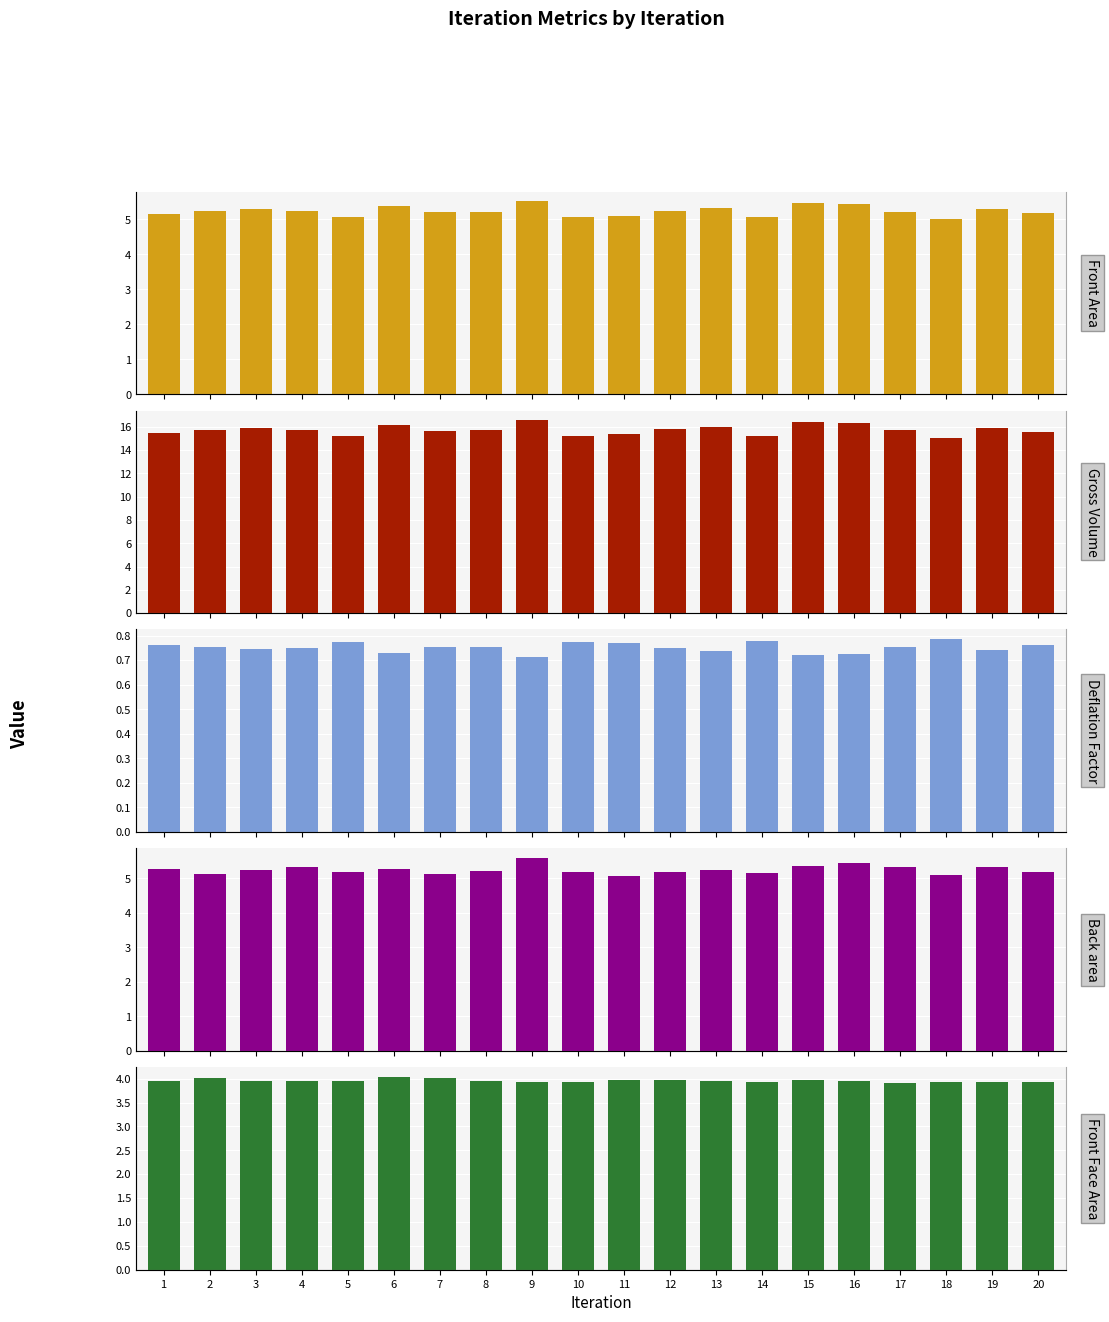

Is it true that Gross Volume equals 16.2 at 6?

True